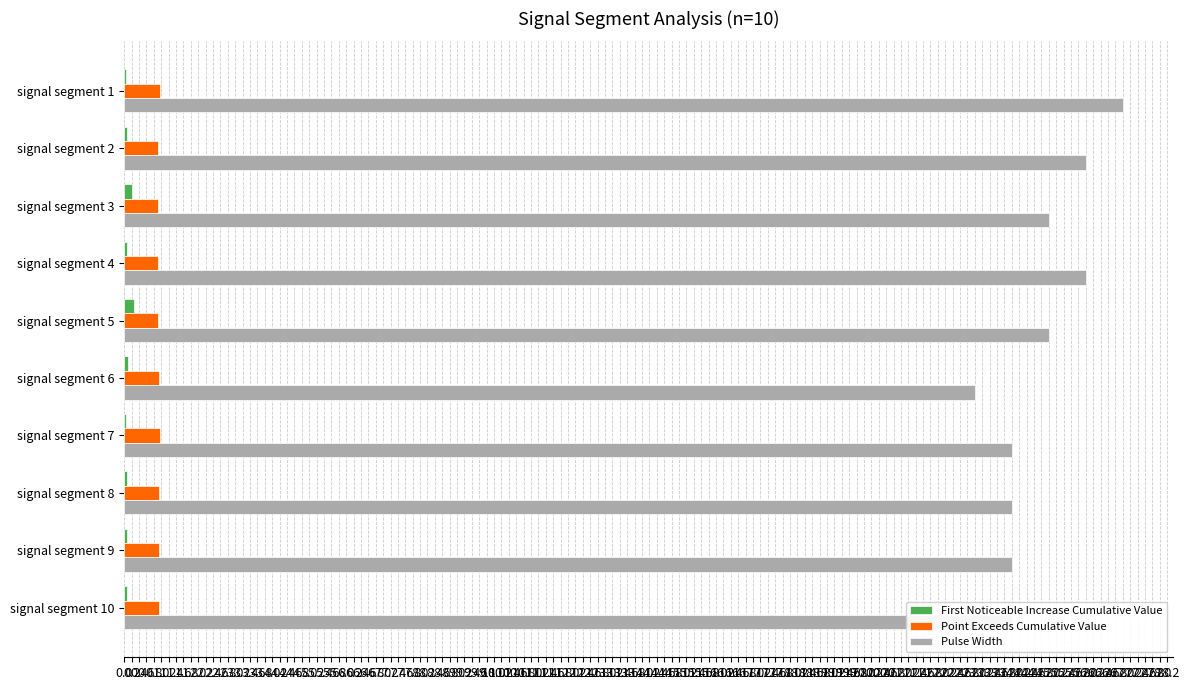

Which series has the largest total across all categories?

Pulse Width